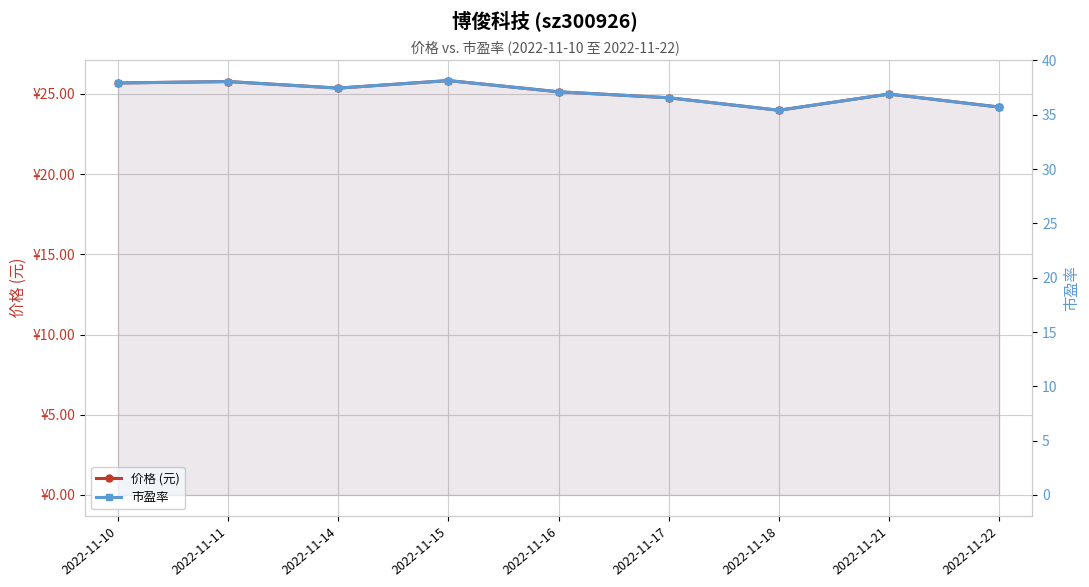

True or false: 市盈率 has a value of 55.1 at 2022-11-14.

False